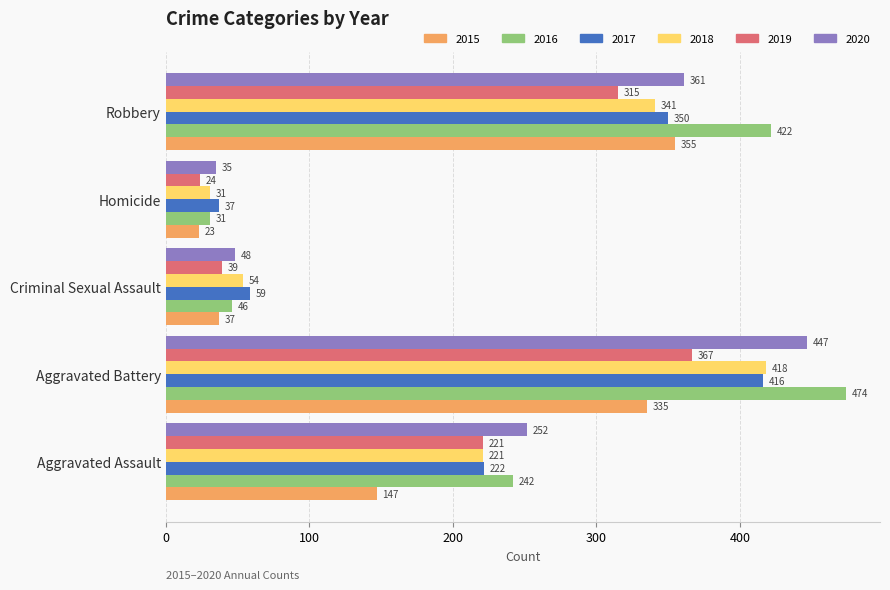

At how many categories does at least one series exceed 88?

3